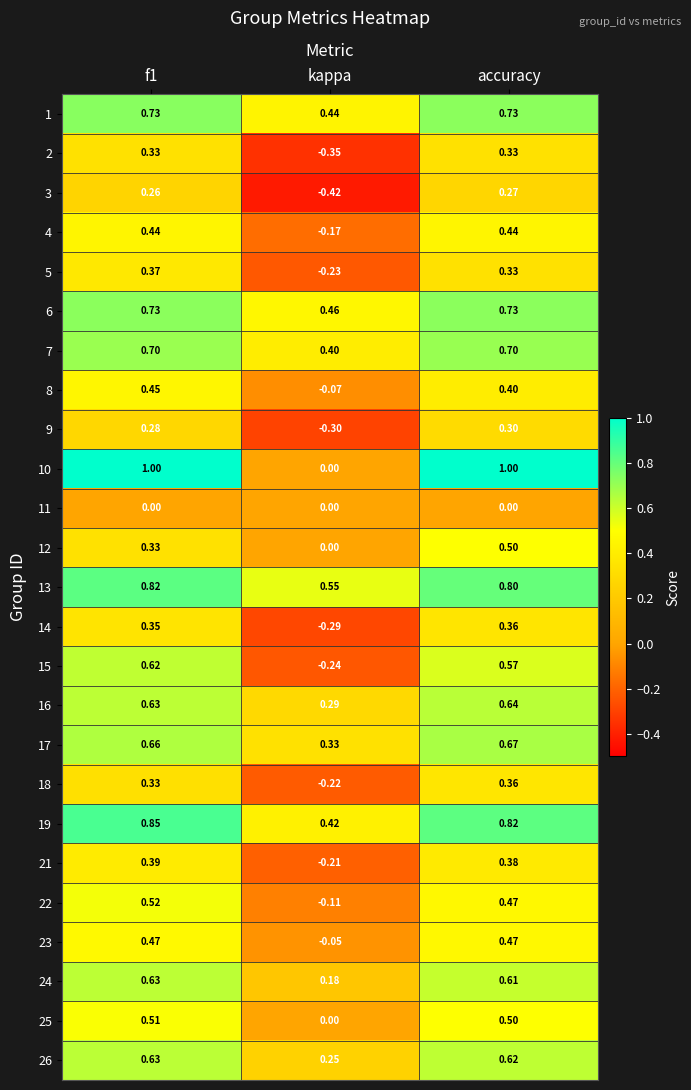

How many data points in 8 are less than 0?

1